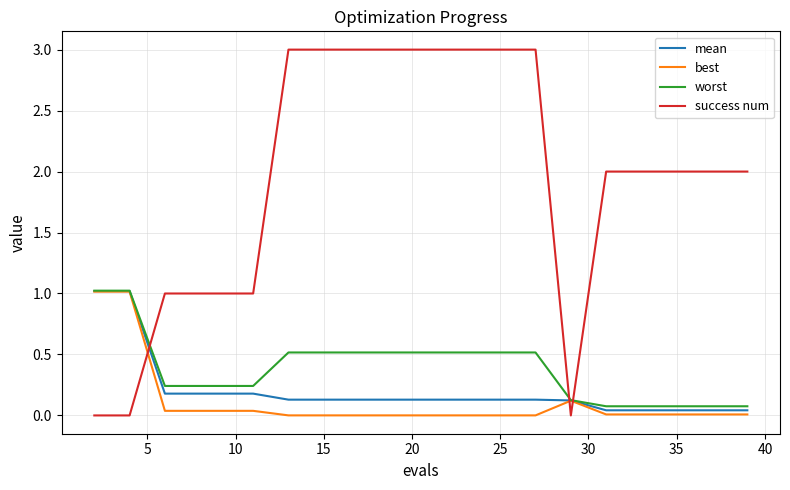

What is the maximum value for best?

1.0